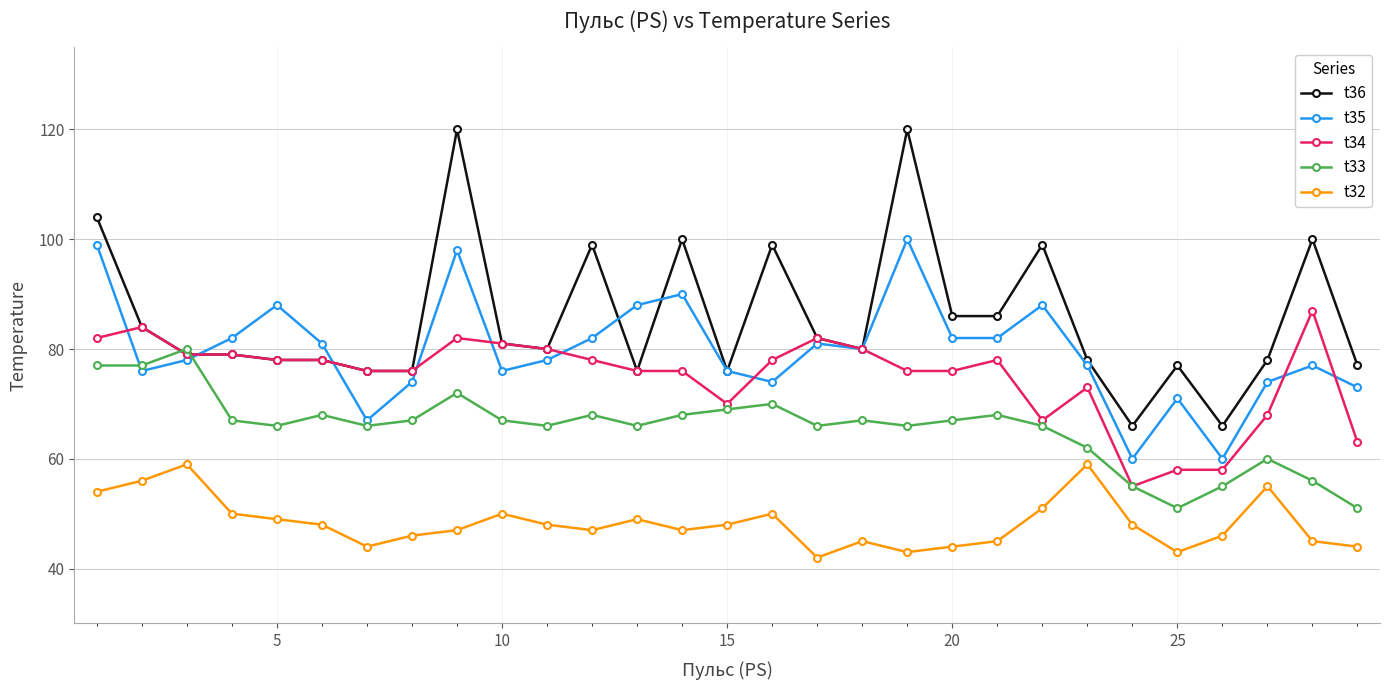

What is the smallest value displayed?

42